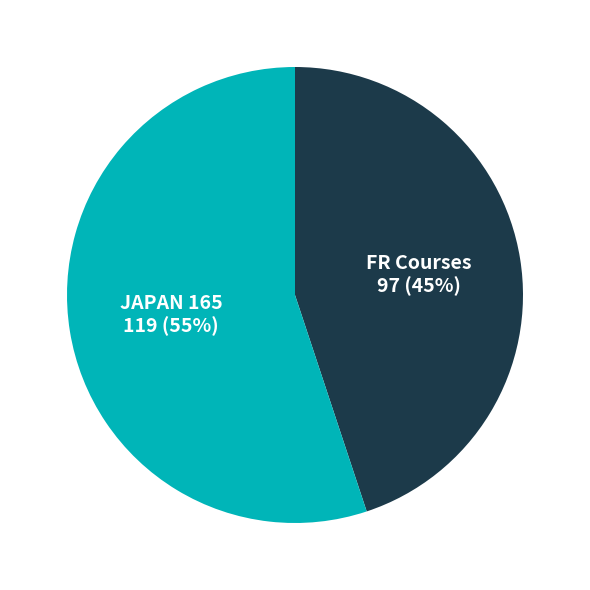

To the nearest percent, what is the average slice percentage?

50%